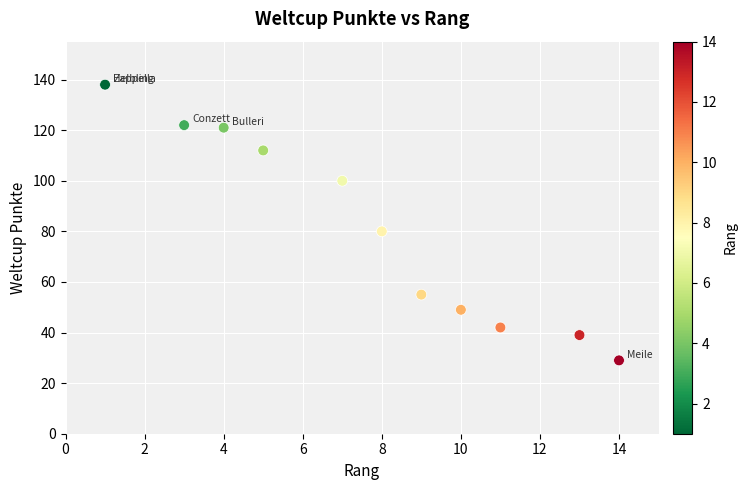

What Y value in the scatter plot is closest to 83?

80